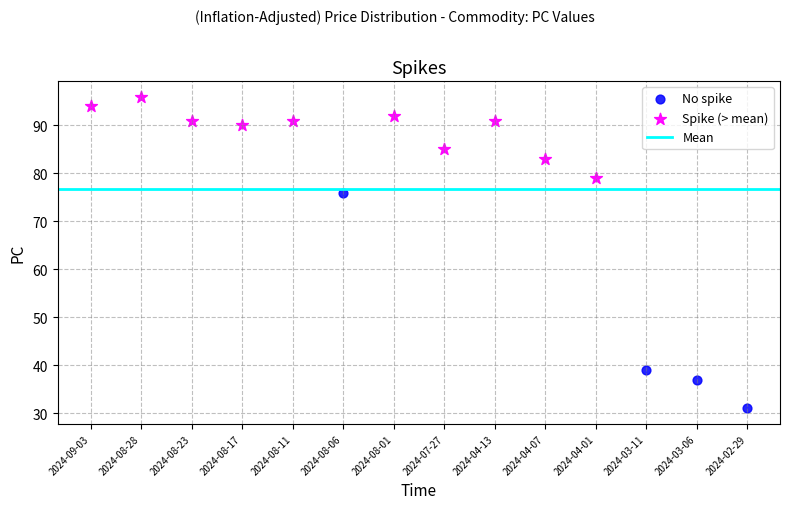

Which series has the widest spread of Y values?

No spike